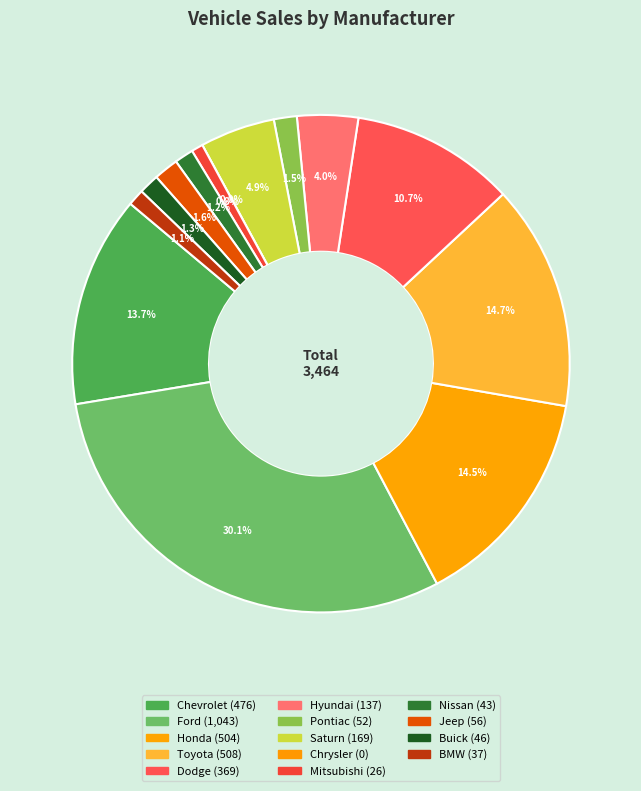

What percentage is NOT represented by Buick?

98.7%